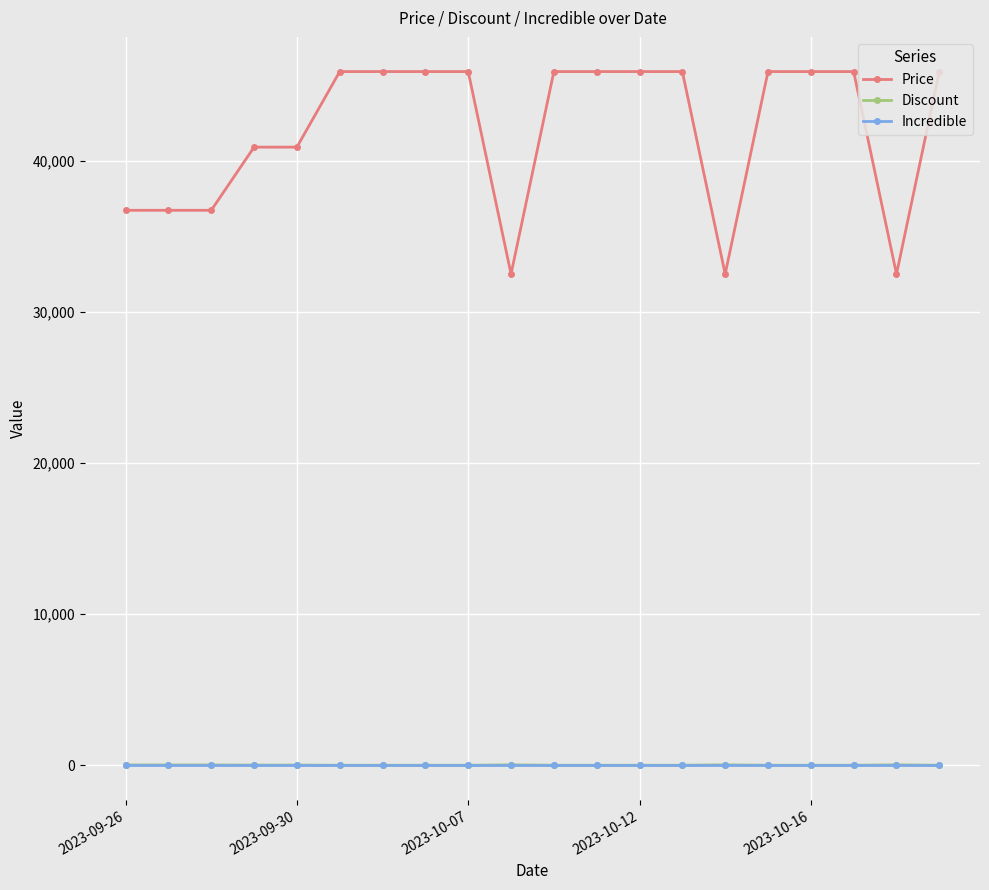

Which series has the largest range (max minus min)?

Price